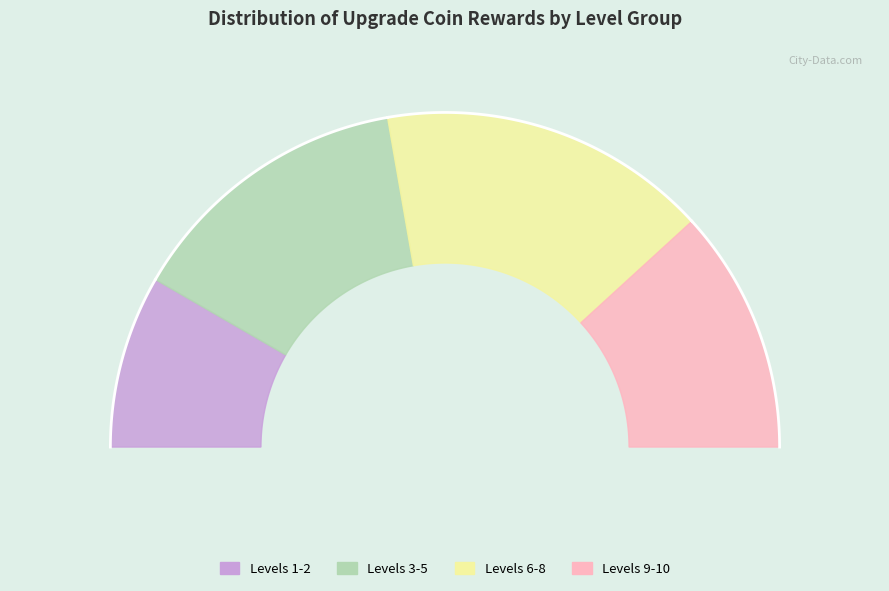

Which has a higher value, Level 8 or Level 4?

Level 8